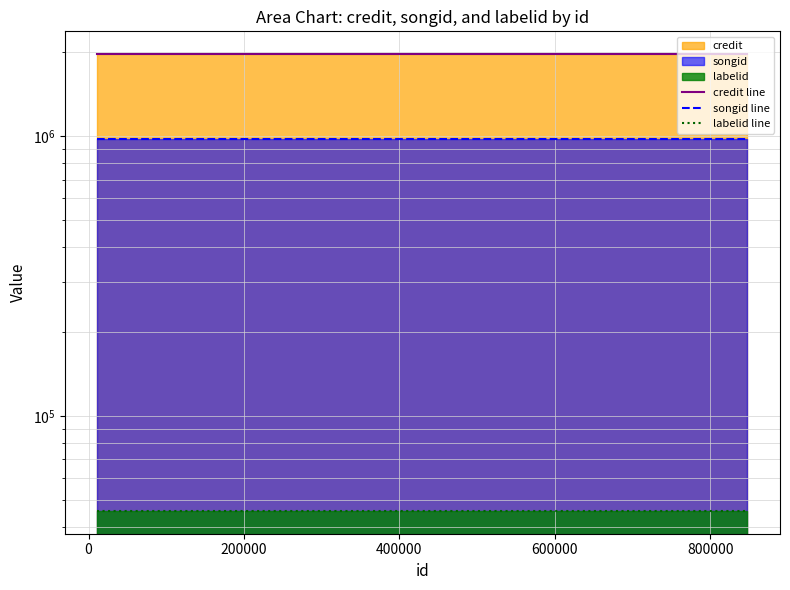

What is the difference between the highest and lowest values at 200000?

1920612